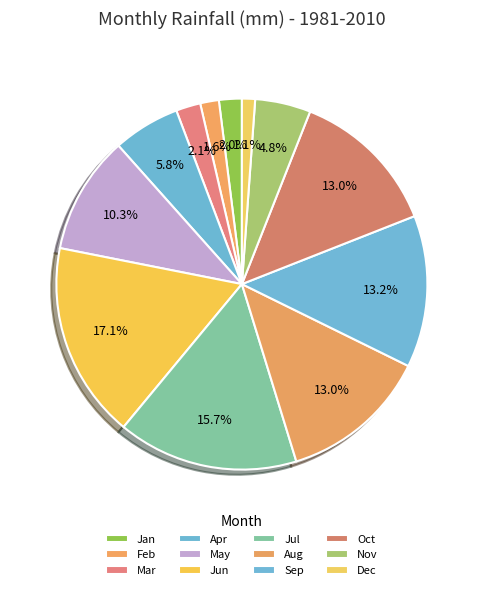

What is the largest slice in the pie chart?

Jun